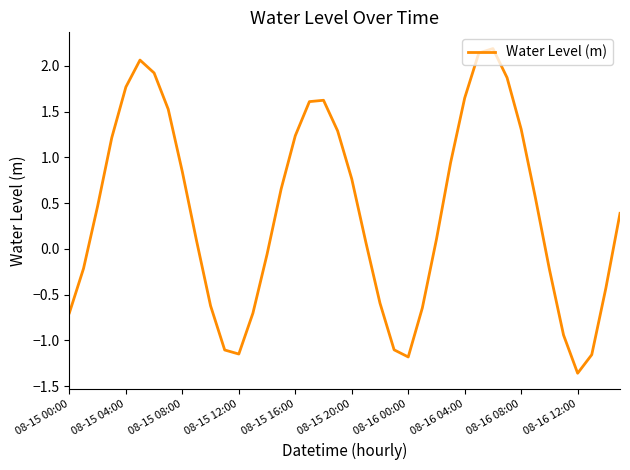

What is the difference between the maximum and minimum values?

3.5